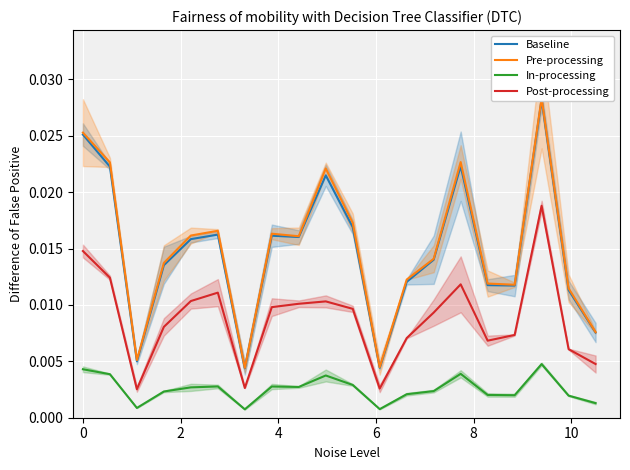

True or false: In-processing and Post-processing intersect in this chart.

False